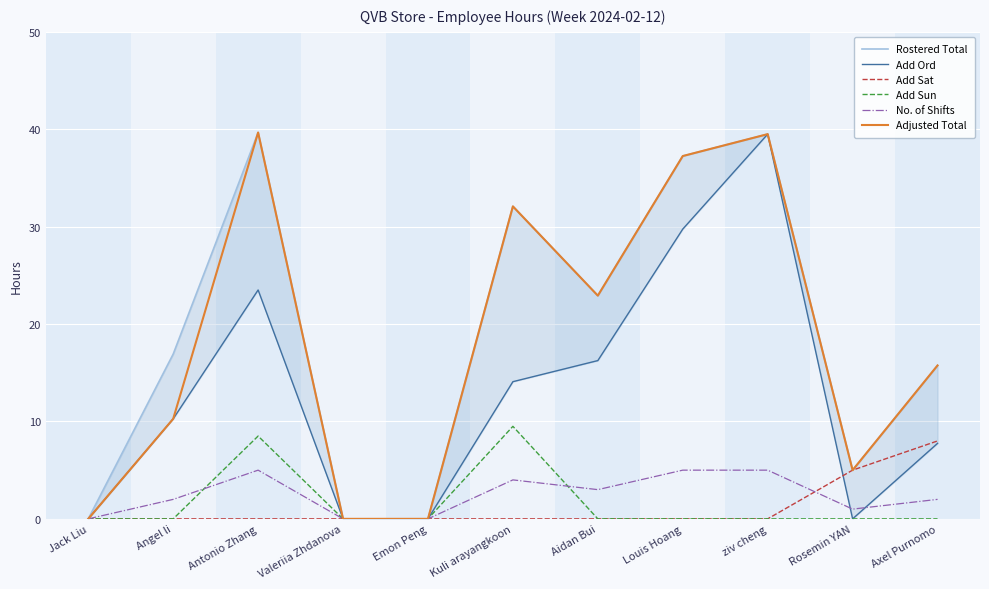

Where is the first local minimum for Rostered Total?

Aidan Bui